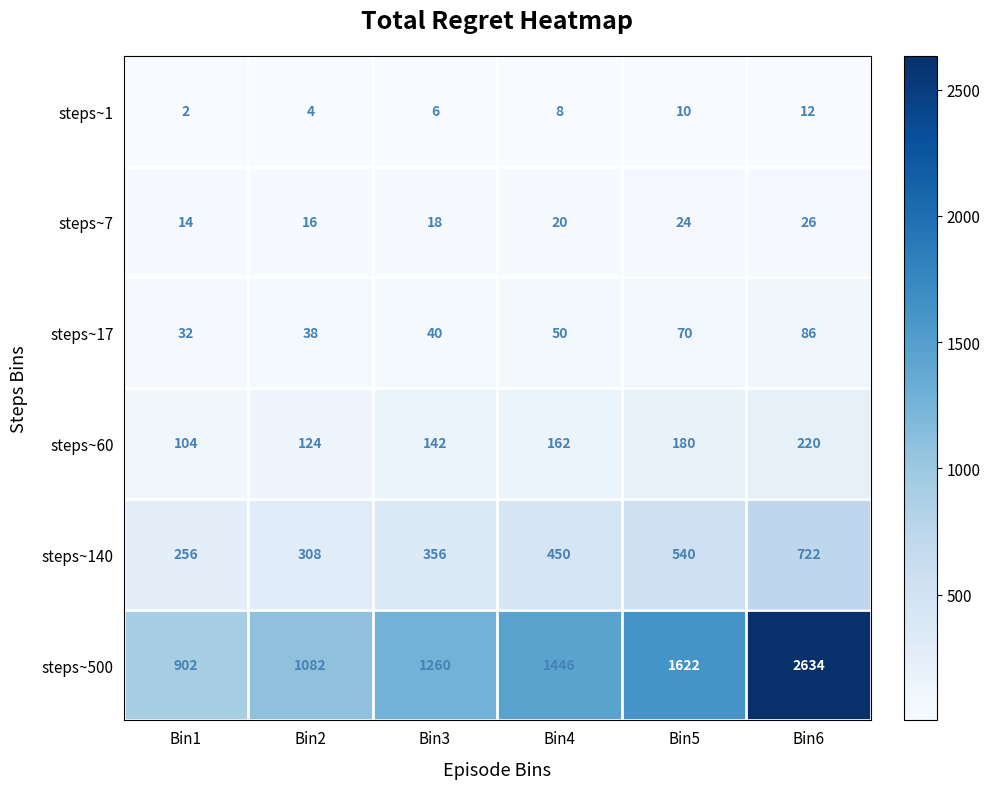

Rank the series at Bin2 from lowest to highest value.

steps~1, steps~7, steps~17, steps~60, steps~140, steps~500